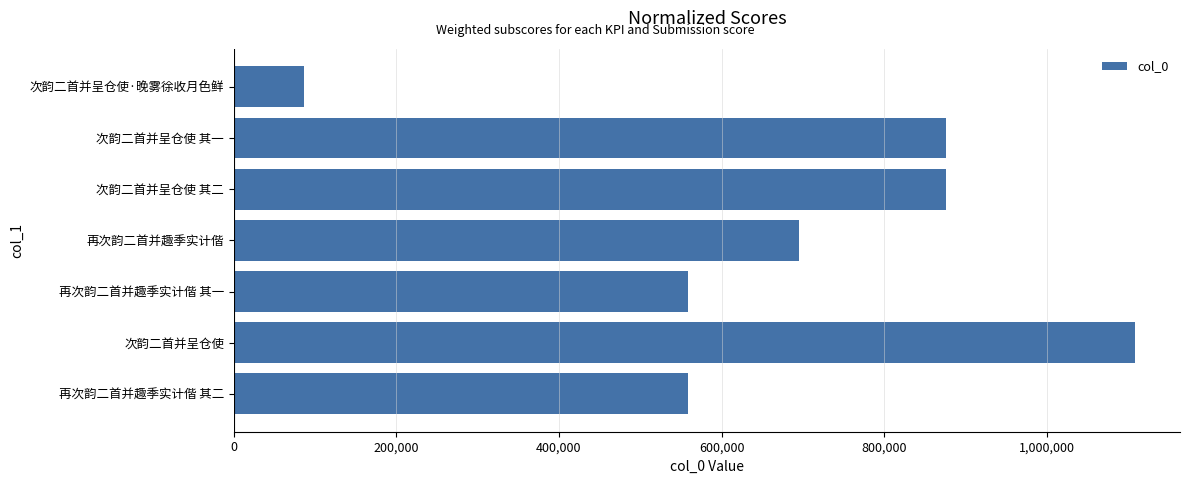

Is it true that the value at 再次韵二首并趣季实计偕 is 695607?

True